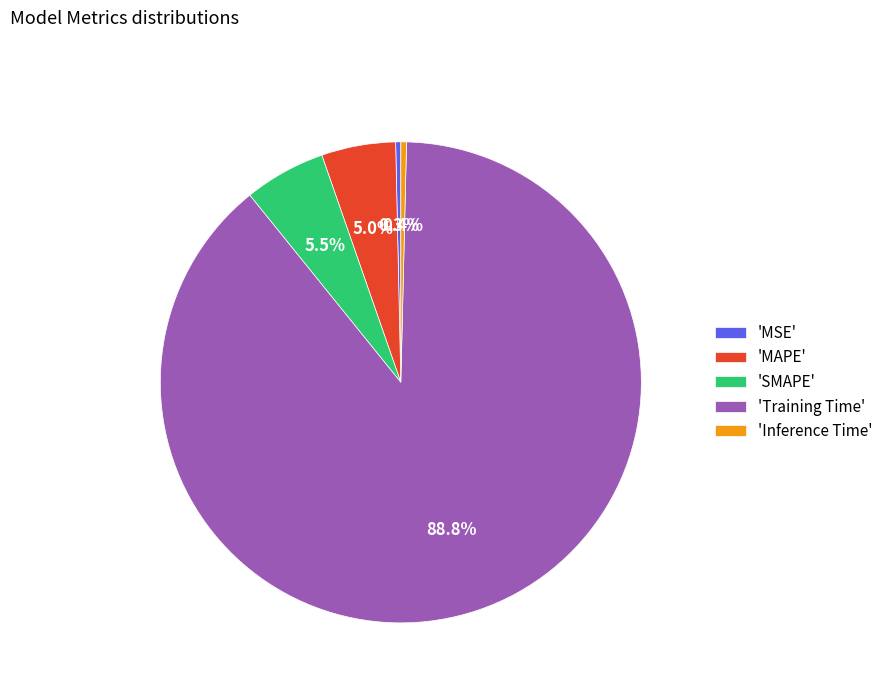

Between 'MAPE' and 'MSE', which is larger?

'MAPE'